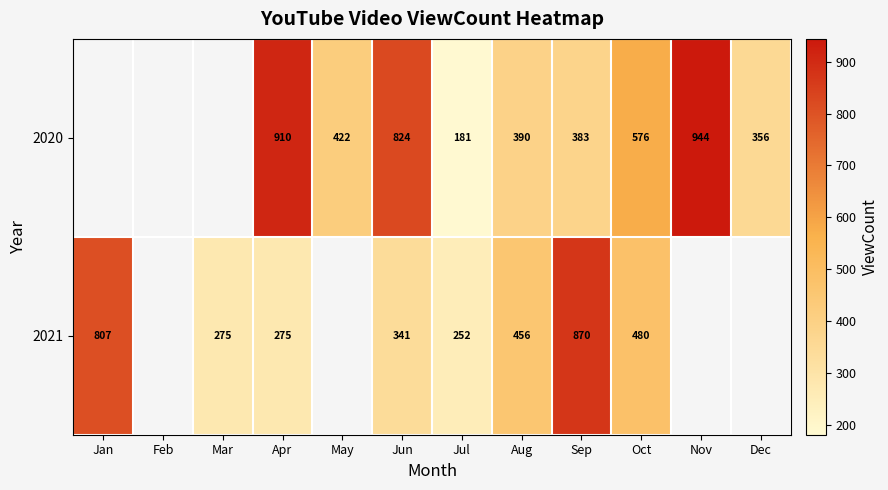

Which has a higher value, Aug or Apr?

Apr